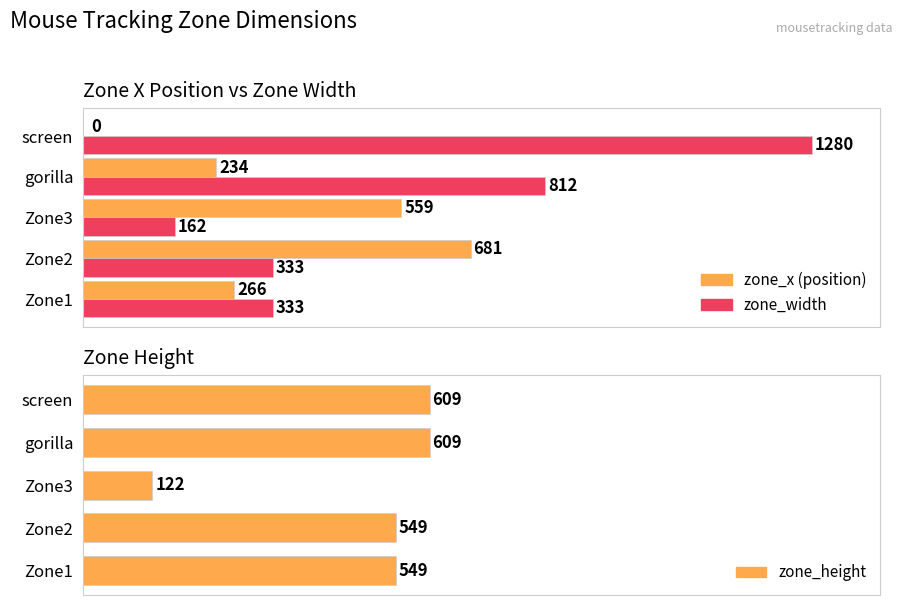

How many data points in zone_width are less than 333?

1